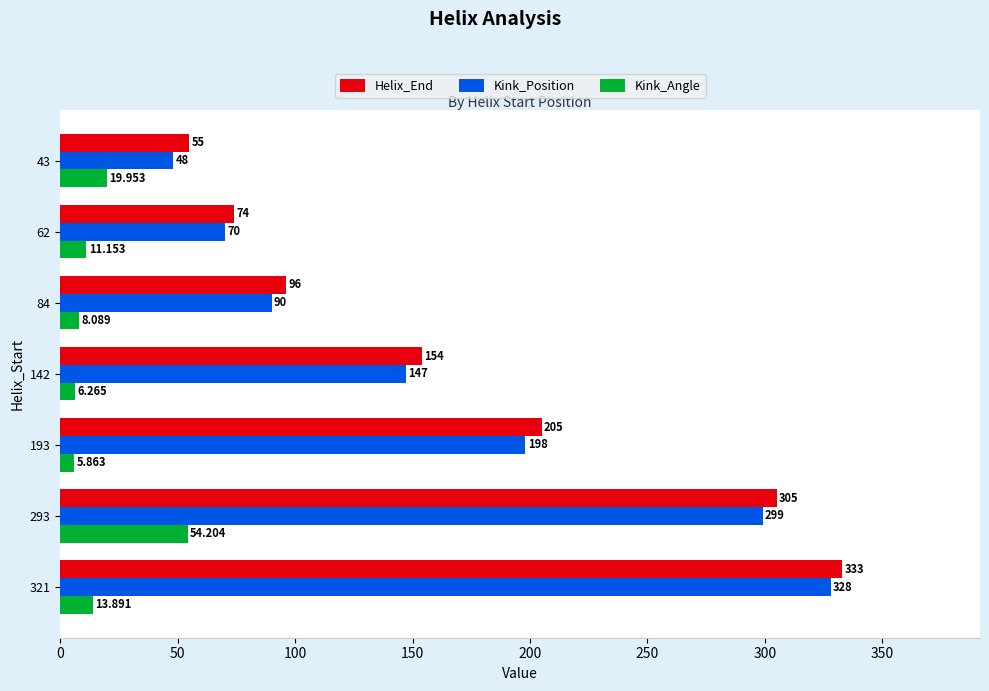

Rank the series by their maximum value, from lowest to highest.

Kink_Angle, Kink_Position, Helix_End